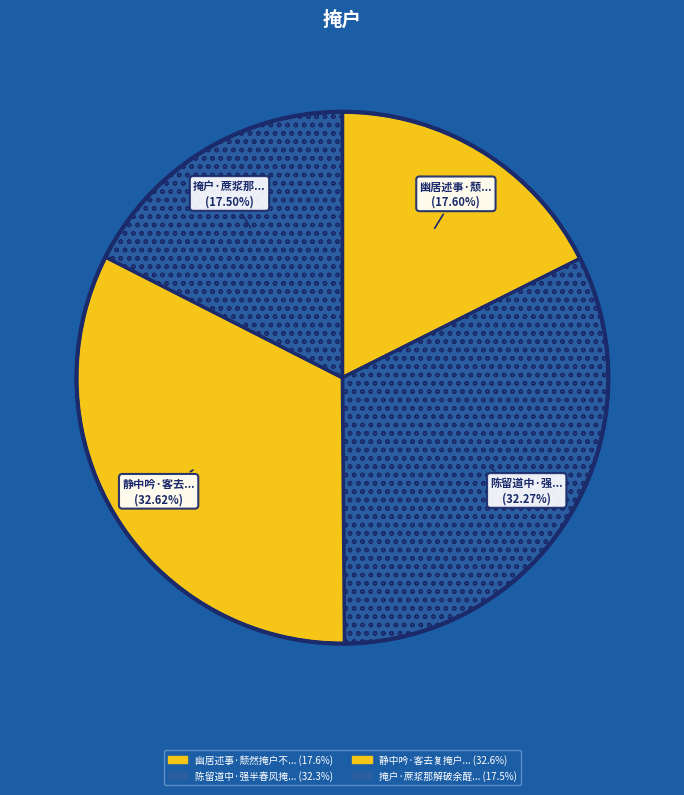

Count the number of slices in the pie.

4